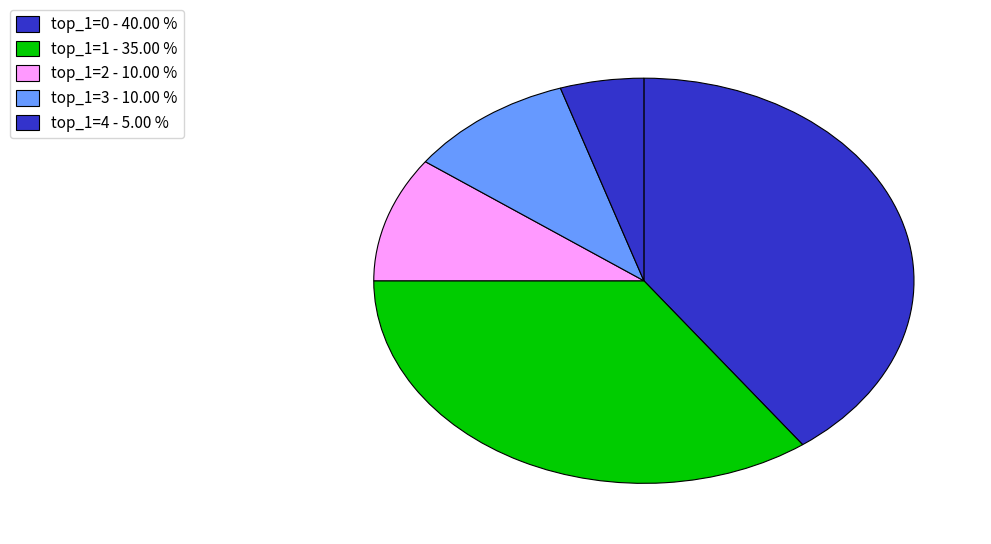

How many slices are in this pie chart?

5